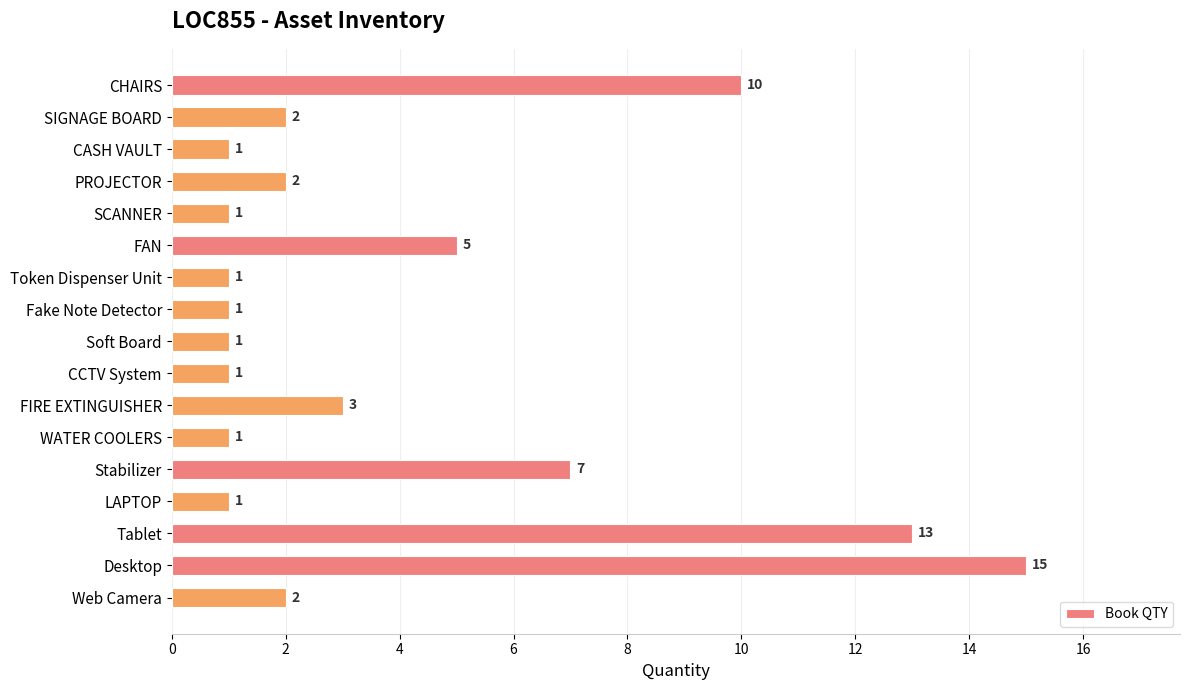

What is the change in value from CASH VAULT to Tablet?

+12